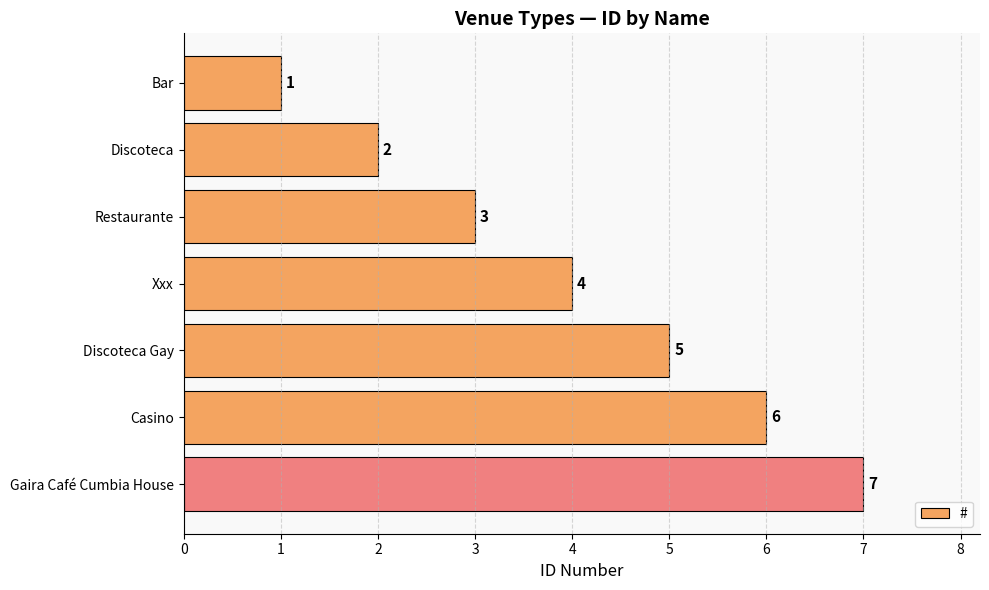

How many data points are less than 4?

3